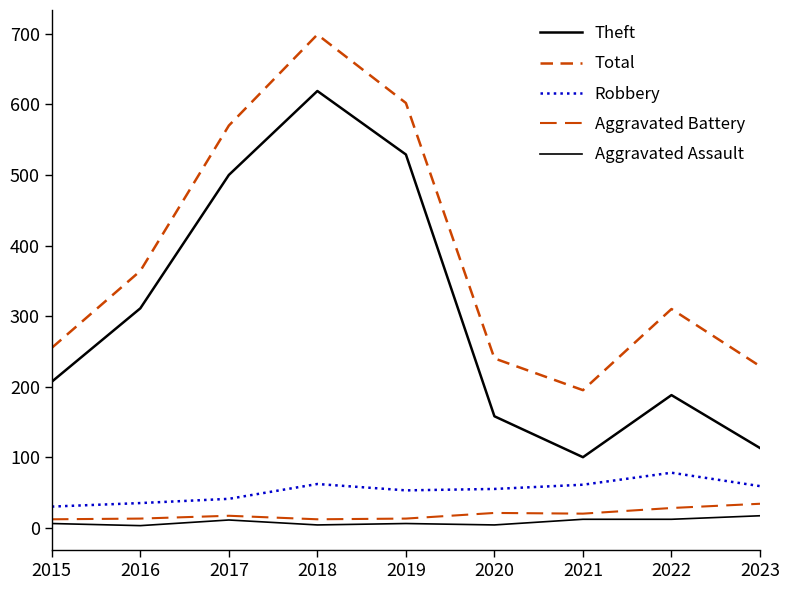

Reading left to right, what are all the values shown in this chart?

Theft: 2015=207	2016=311	2017=500	2018=619	2019=529	2020=158	2021=100	2022=188	2023=113
Total: 2015=255	2016=364	2017=570	2018=699	2019=602	2020=240	2021=195	2022=310	2023=229
Robbery: 2015=30	2016=35	2017=41	2018=62	2019=53	2020=55	2021=61	2022=78	2023=59
Aggravated Battery: 2015=12	2016=13	2017=17	2018=12	2019=13	2020=21	2021=20	2022=28	2023=34
Aggravated Assault: 2015=6	2016=3	2017=11	2018=4	2019=6	2020=4	2021=12	2022=12	2023=17